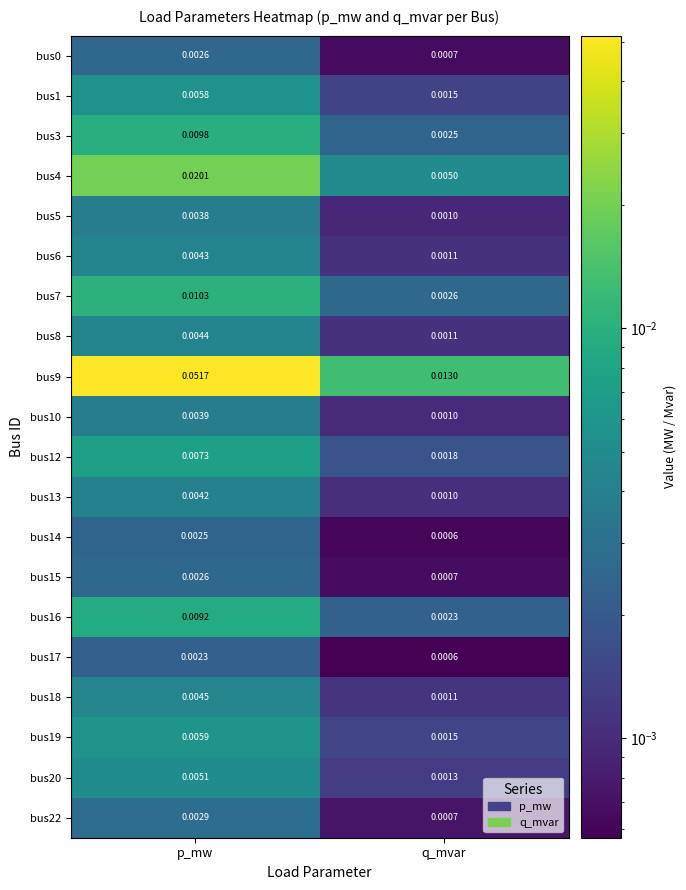

At which category does the chart reach its minimum across all series?

q_mvar